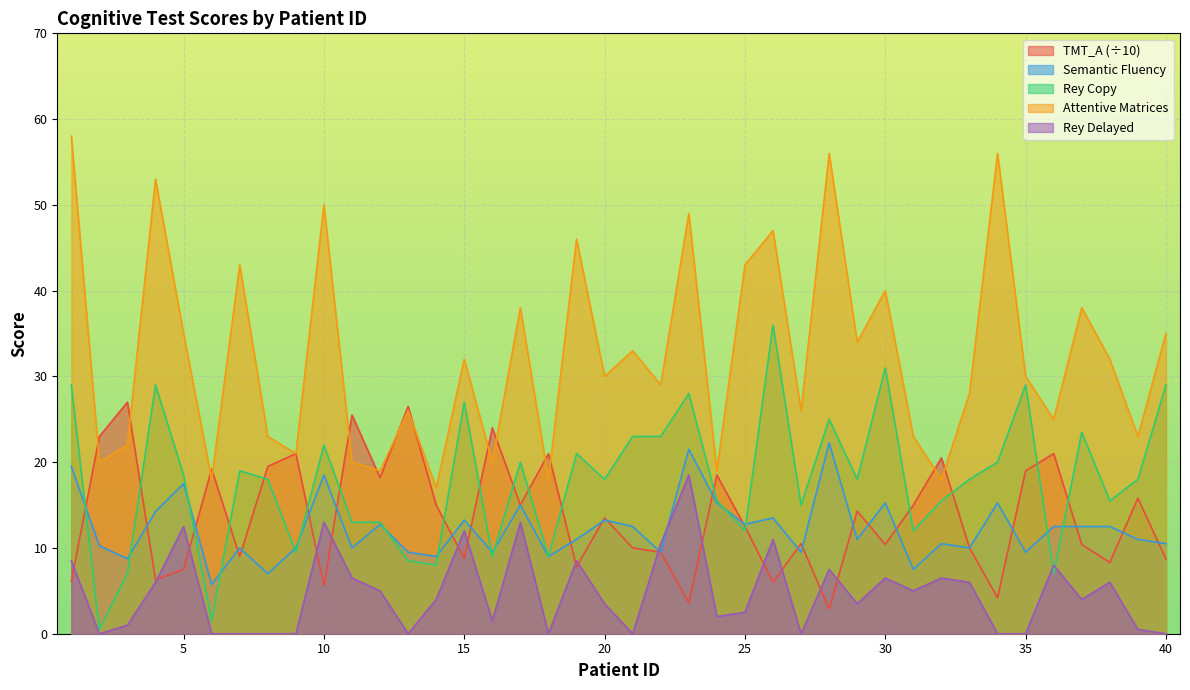

Which series has the largest total across all categories?

Attentive Matrices